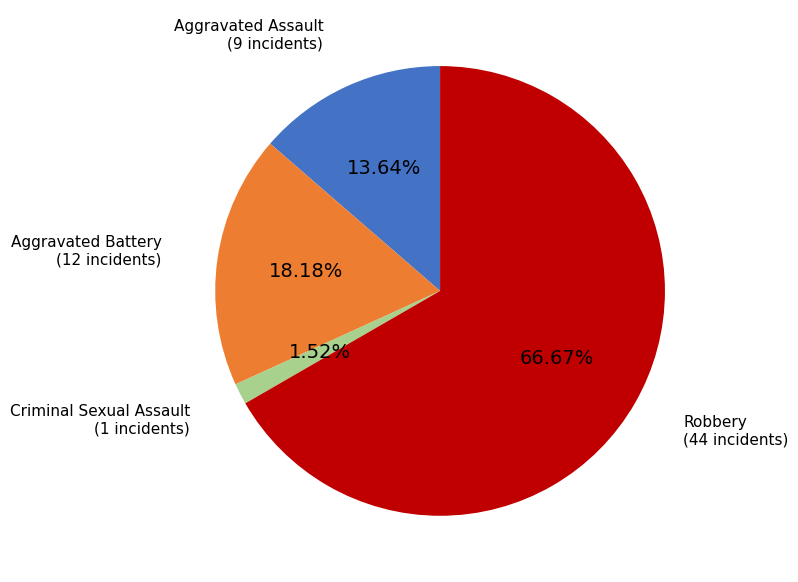

What is the ratio of the value at Criminal Sexual Assault to the value at Aggravated Assault?

0.1